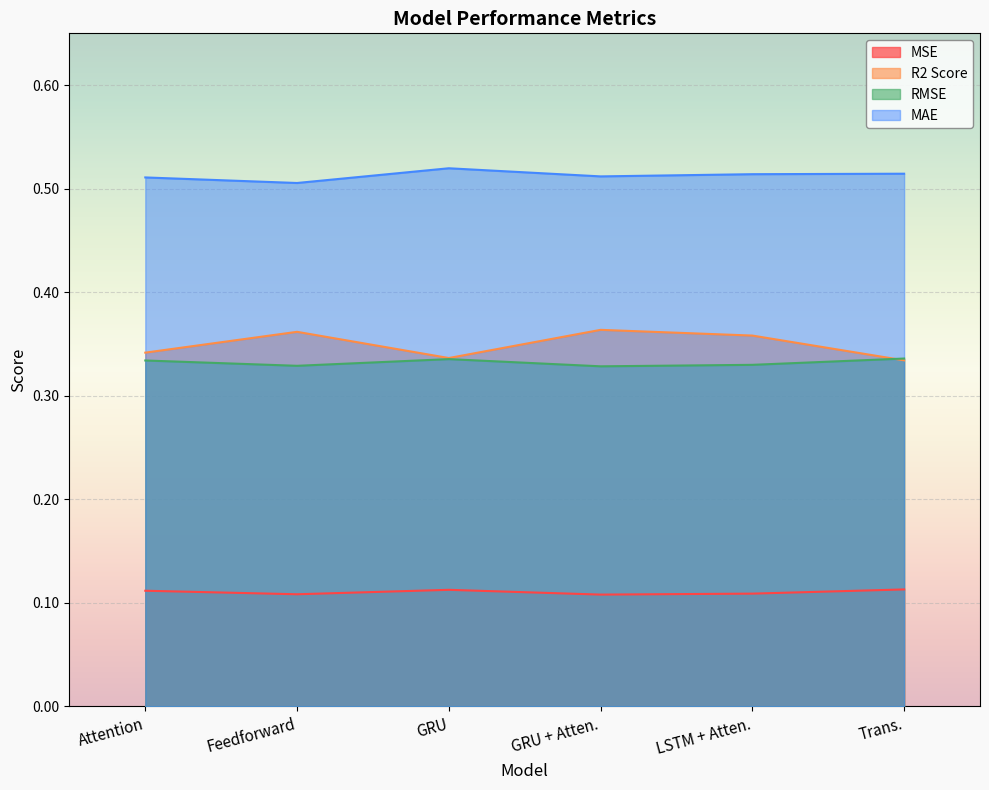

What is the spread (max minus min) of values at Trans.?

0.4